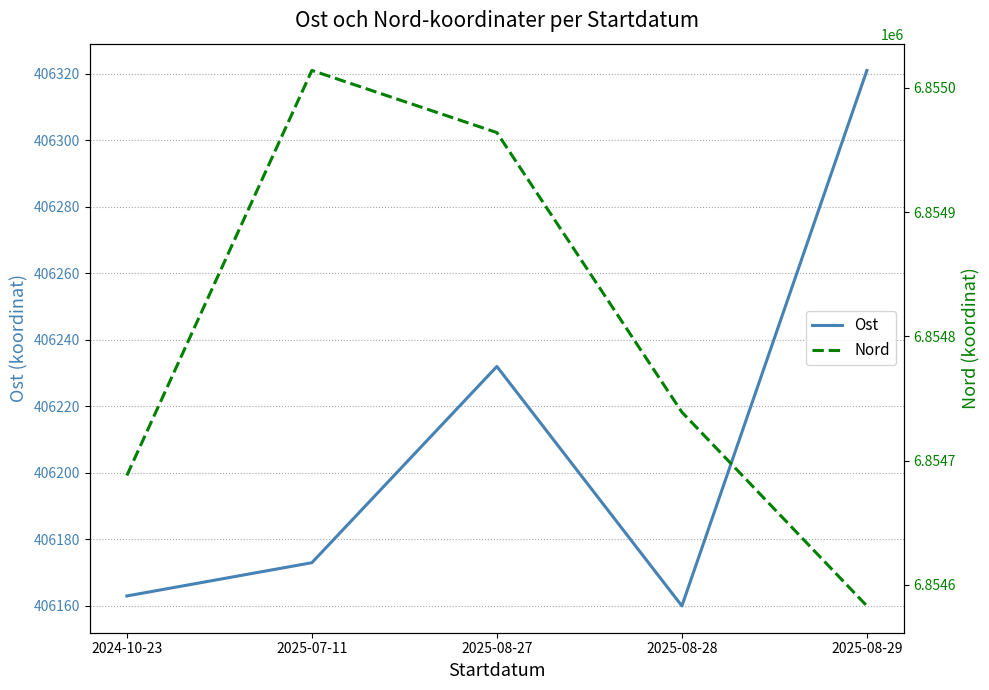

How many data points in Ost are above 406173?

2